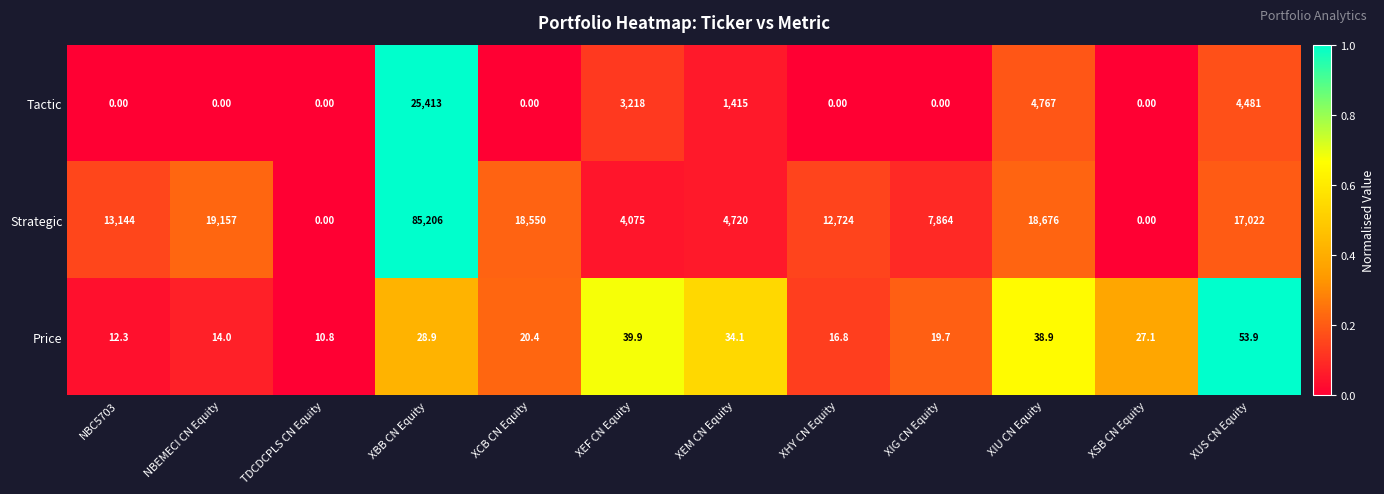

What is the spread (max minus min) of values at XUS CN Equity?

16968.1